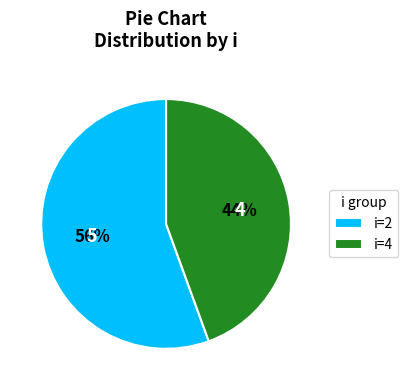

Which category accounts for the majority?

i=2